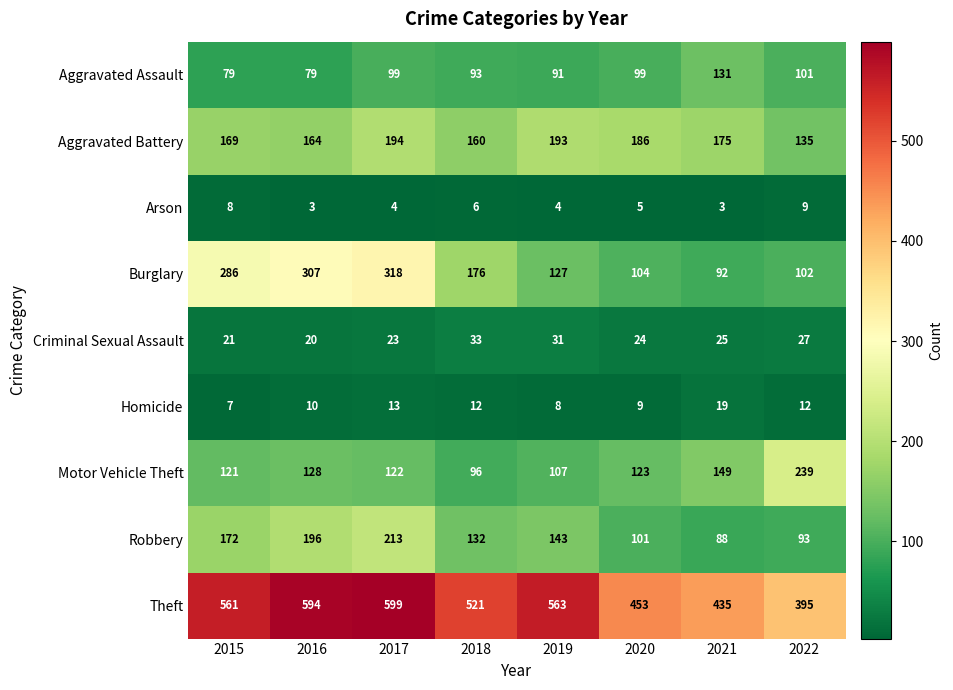

What is the average value of the Theft series?

515